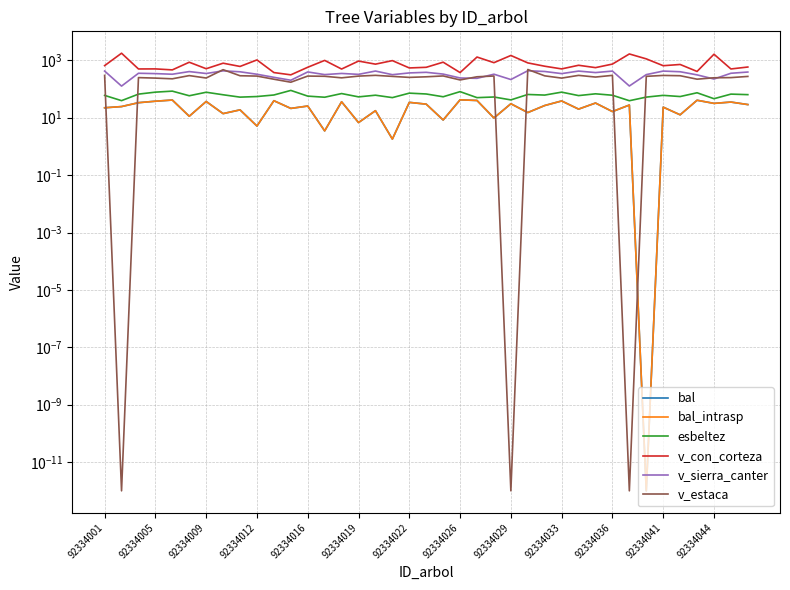

Reading left to right, extract all data points from this chart.

bal: 22.2	24.4	33.4	37.6	41.3	11.2	36.8	13.9	18.8	5.1	39.1	21.1	25.5	3.5	36.0	6.8	17.6	1.8	34.2	29.7	8.3	42.0	39.9	9.8	30.6	15.1	26.6	38.4	19.9	32.5	16.4	27.7	0.0	23.3	12.6	40.6	31.6	35.1	28.7
bal_intrasp: 22.2	24.4	33.4	37.6	41.3	11.2	36.8	13.9	18.8	5.1	39.1	21.1	25.5	3.5	36.0	6.8	17.6	1.8	34.2	29.7	8.3	42.0	39.9	9.8	30.6	15.1	26.6	38.4	19.9	32.5	16.4	27.7	0.0	23.3	12.6	40.6	31.6	35.1	28.7
esbeltez: 59.9	39.4	66.4	77.8	84.3	58.2	77.2	63.1	52.1	54.7	61.9	89.4	56.5	51.8	69.5	53.3	60.9	50.2	71.8	67.1	53.7	81.0	50.1	52.7	41.8	64.6	61.5	77.8	59.0	68.1	60.7	39.1	52.2	60.1	54.6	74.0	45.9	66.4	63.6
v_con_corteza: 652.6	1767.8	499.7	502.3	464.0	857.2	509.4	793.5	611.8	1032.2	374.2	311.9	573.0	992.8	497.0	941.2	735.4	976.1	542.2	570.8	861.1	374.1	1300.9	827.4	1475.2	813.3	622.5	502.3	671.7	556.3	739.5	1665.2	1123.3	648.8	716.4	409.4	1629.7	499.7	584.0
v_sierra_canter: 422.3	126.4	353.9	344.1	327.3	405.1	346.9	430.0	398.4	327.1	255.7	202.1	393.4	317.9	348.6	324.2	422.9	315.8	363.8	381.8	331.4	242.4	235.8	328.2	214.1	433.3	408.3	344.1	421.5	374.1	421.6	127.3	317.9	421.7	400.0	311.0	223.0	353.9	390.4
v_estaca: 298.1	0.0	249.7	240.0	226.9	293.4	241.9	472.1	290.0	282.2	219.4	172.6	282.6	277.6	245.2	281.6	299.6	275.5	254.1	266.6	285.5	207.0	266.9	283.8	0.0	478.6	287.7	240.0	298.8	261.1	299.1	0.0	276.6	297.5	290.6	220.3	246.4	249.7	274.7